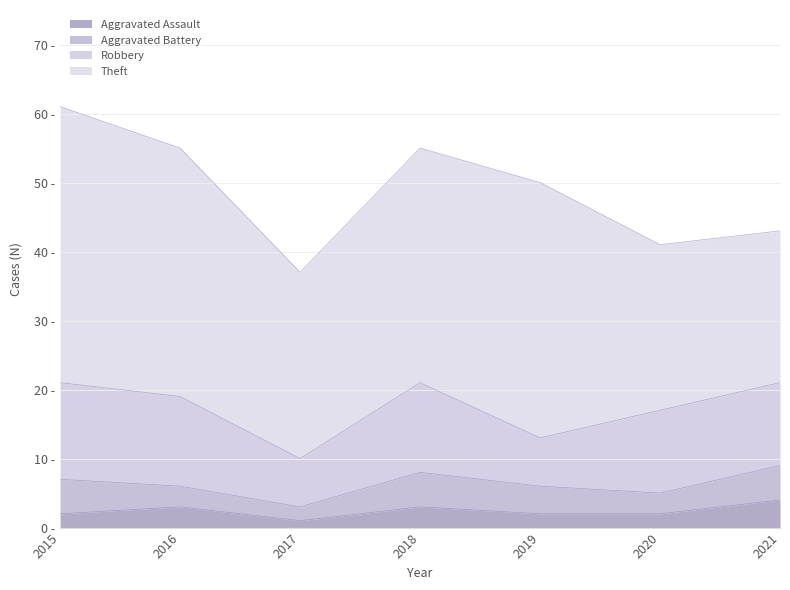

Where is the first local maximum for Robbery?

2018